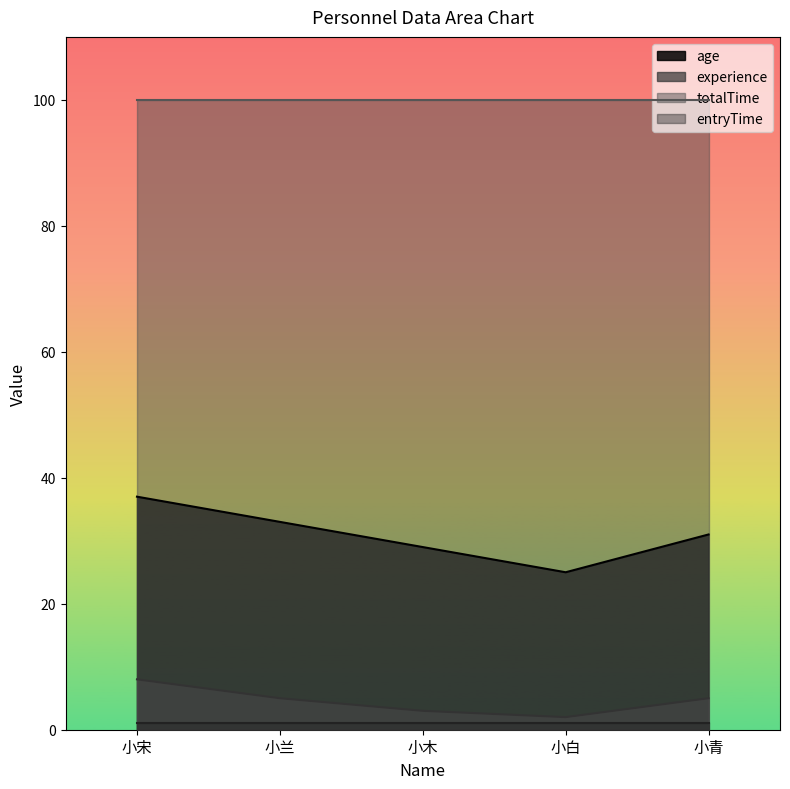

How many experience values are between 3 and 5?

3